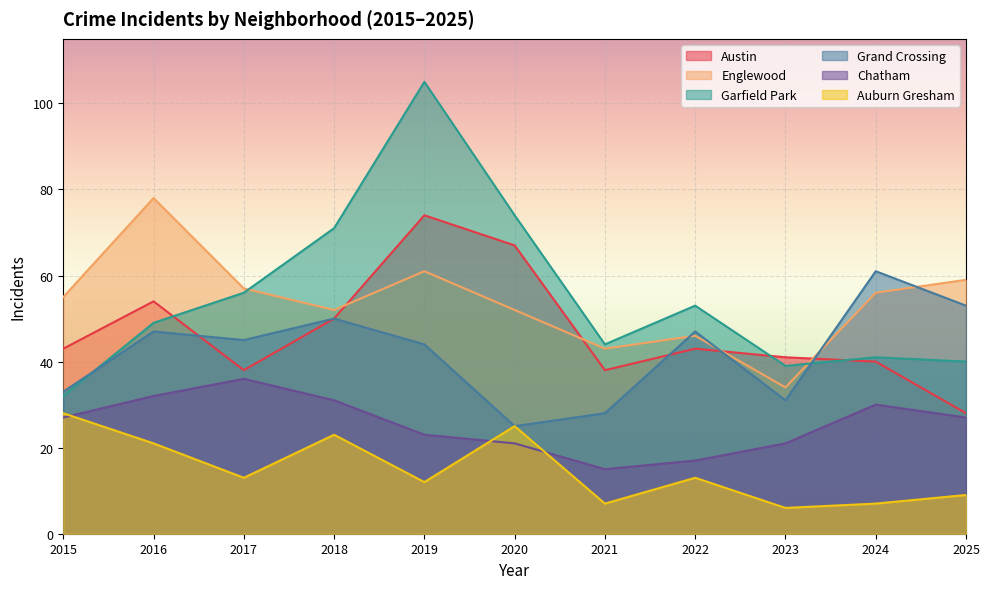

At which label does Englewood reach its minimum?

2023